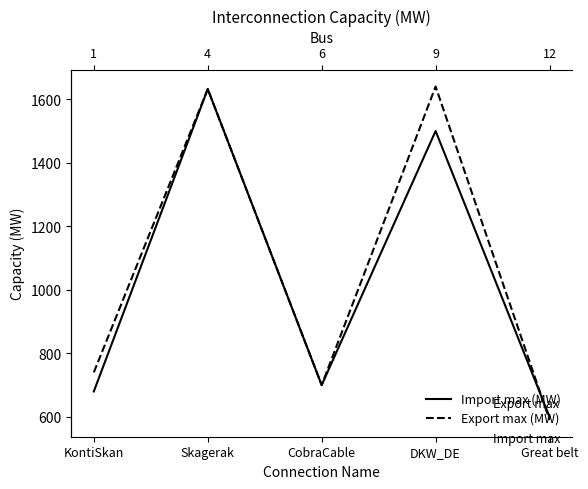

Where is Export max (MW) nearest to the value 1115?

KontiSkan